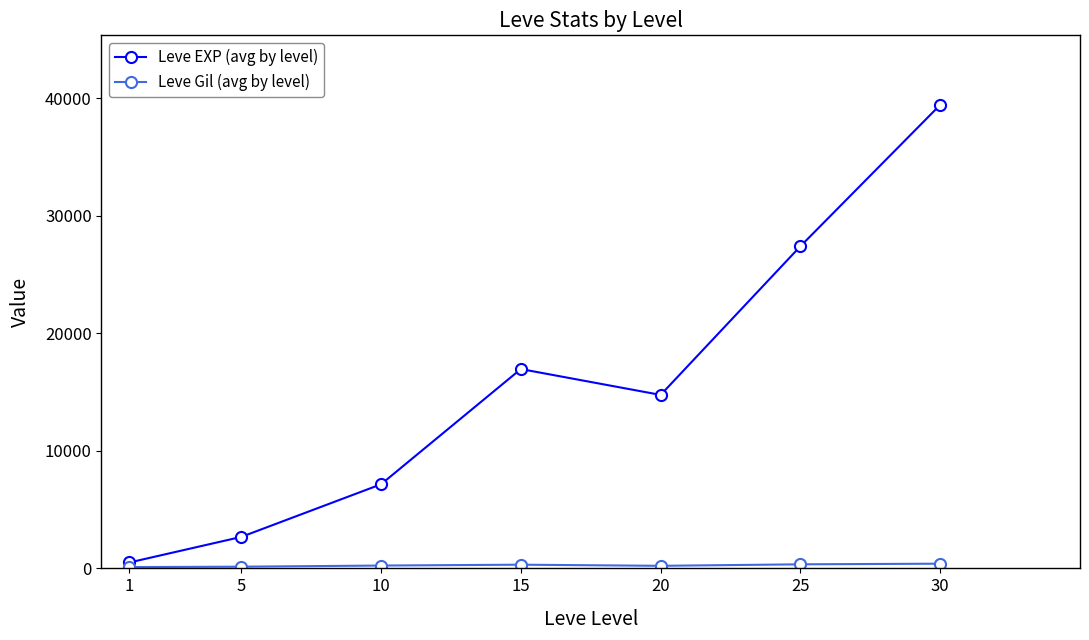

Does the chart have visible grid lines?

No